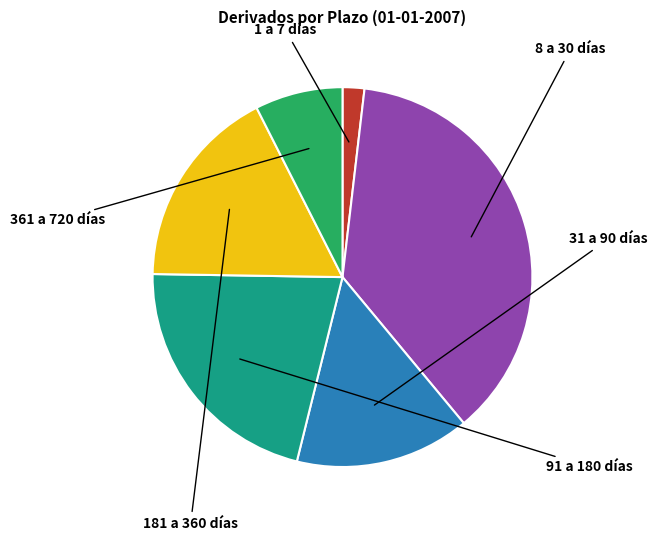

To the nearest percent, what is the average slice percentage?

17%